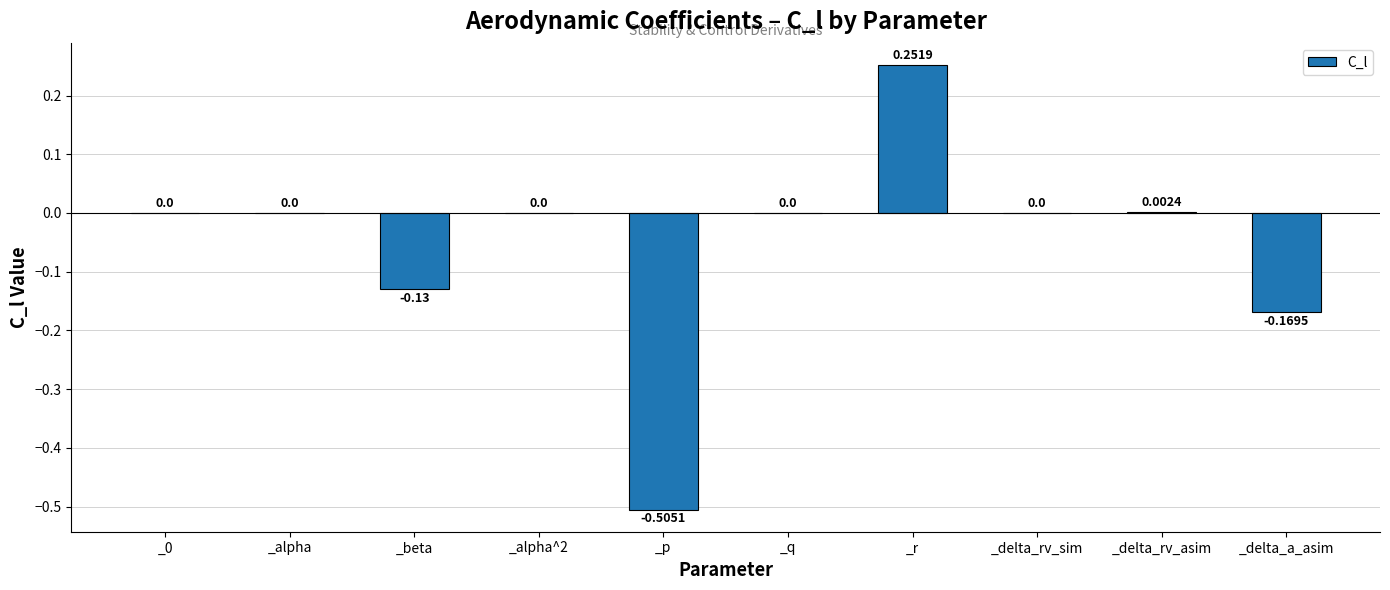

Which label corresponds to the largest value in the chart?

_r